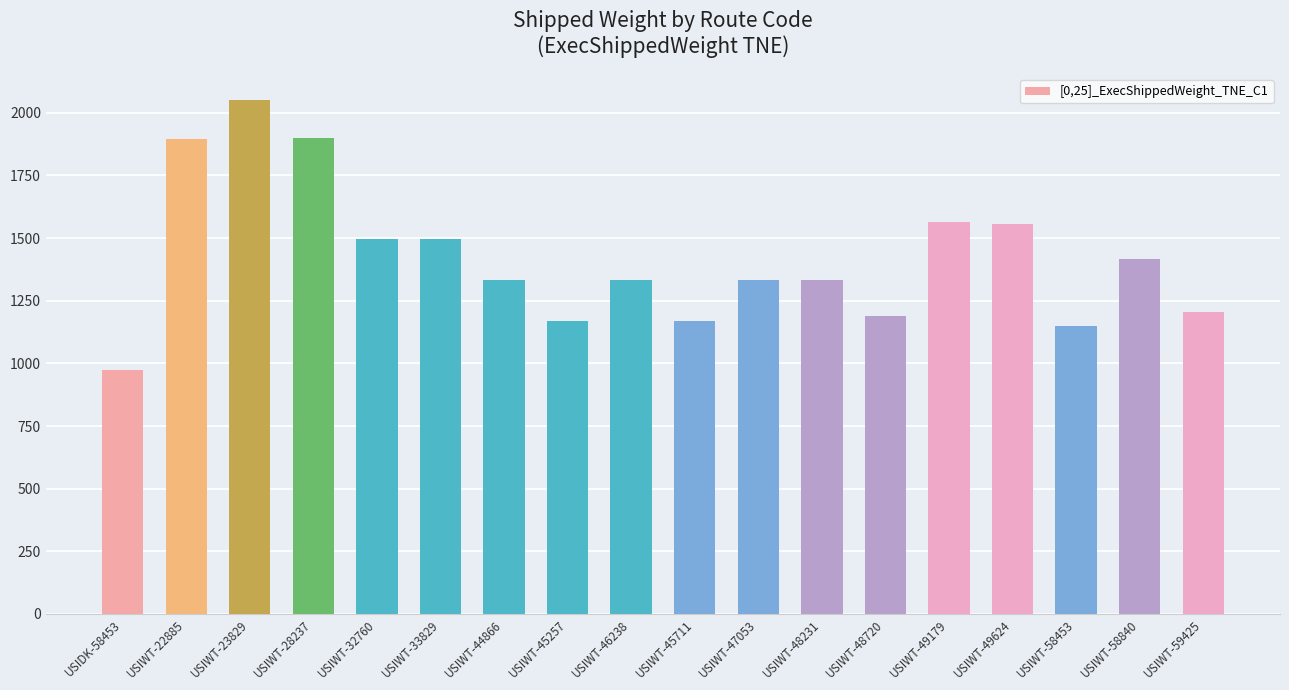

The value at USIWT-33829 is 760.2. True or false?

False